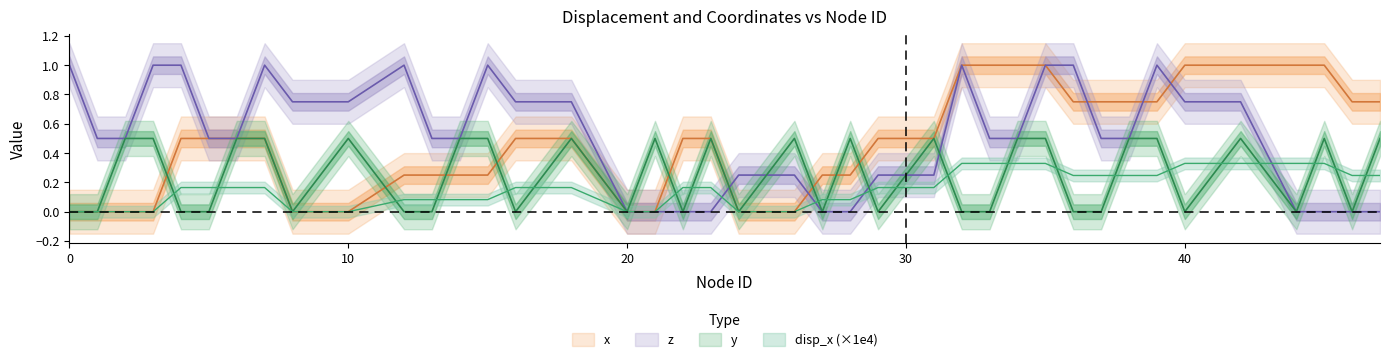

Count the number of data series in this chart.

4